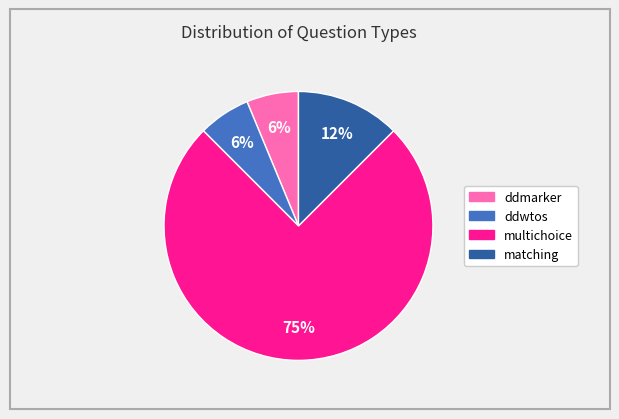

Is matching the majority of the pie?

No